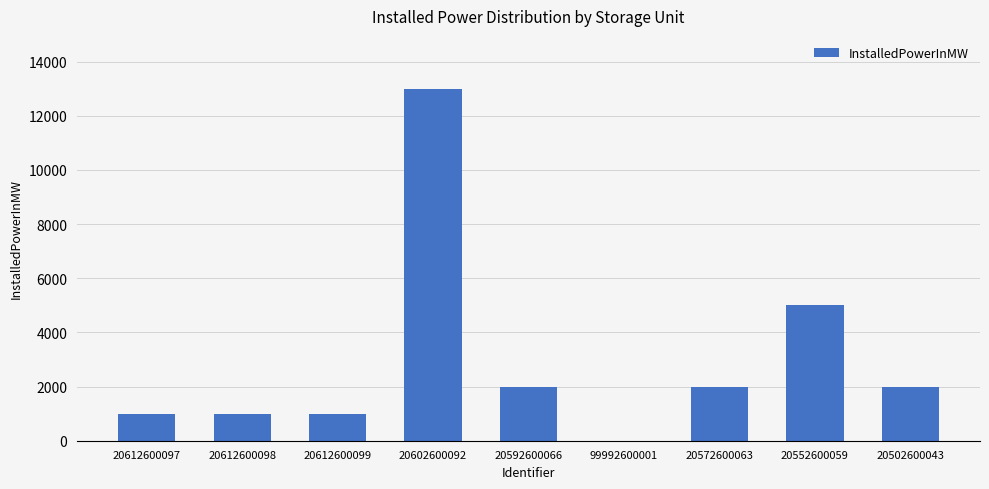

Is it true that the value at 20612600097 is 1000?

True